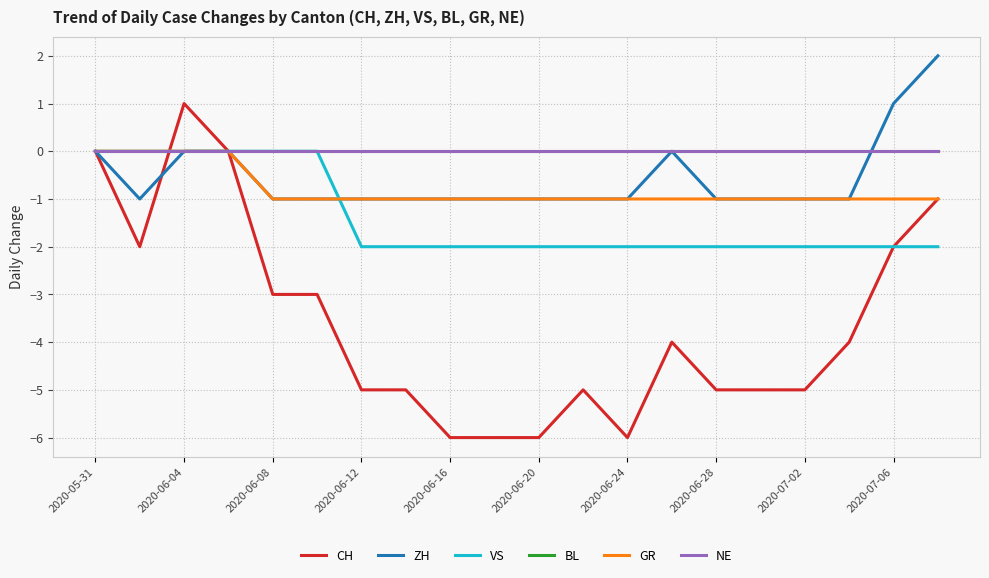

Does the chart display data point markers on the line(s)?

No